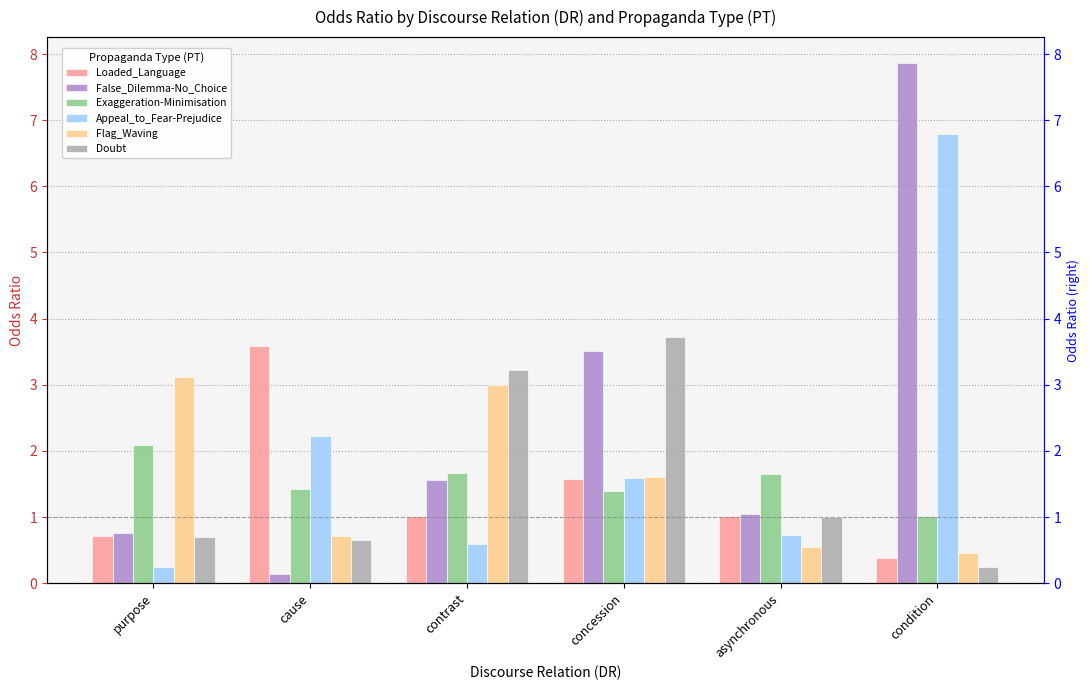

What is the label of the 2nd bar from the right?

asynchronous